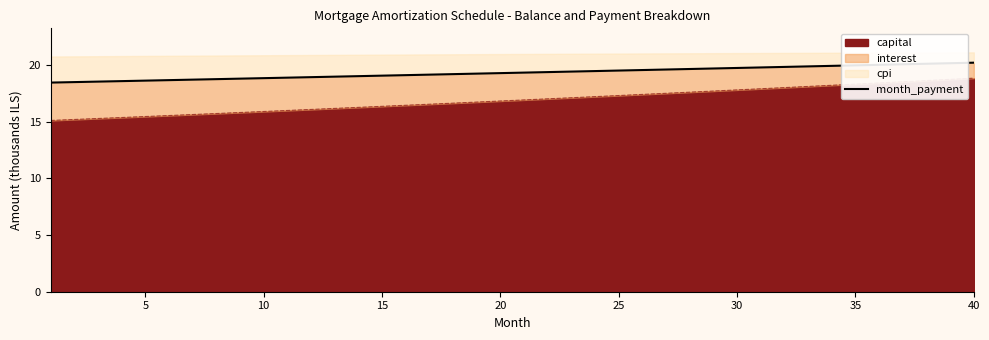

Does the chart display data point markers on the line(s)?

No